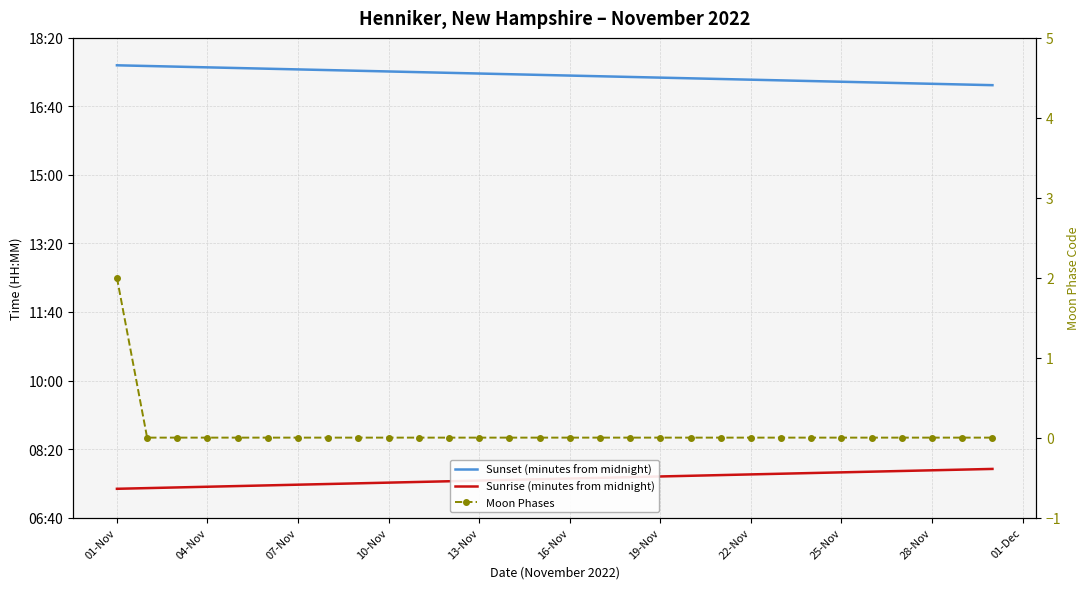

Reading right to left, list all the values displayed in this chart.

Sunset (minutes from midnight): 1031	1032	1033	1034	1035	1036	1037	1038	1039	1040	1041	1042	1043	1044	1045	1046	1047	1048	1049	1050	1051	1052	1053	1054	1055	1056	1057	1058	1059	1060
Sunrise (minutes from midnight): 471	470	469	468	467	466	465	464	463	462	461	460	459	458	457	456	455	454	453	452	451	450	449	448	447	446	445	444	443	442
Moon Phases: 0	0	0	0	0	0	0	0	0	0	0	0	0	0	0	0	0	0	0	0	0	0	0	0	0	0	0	0	0	2